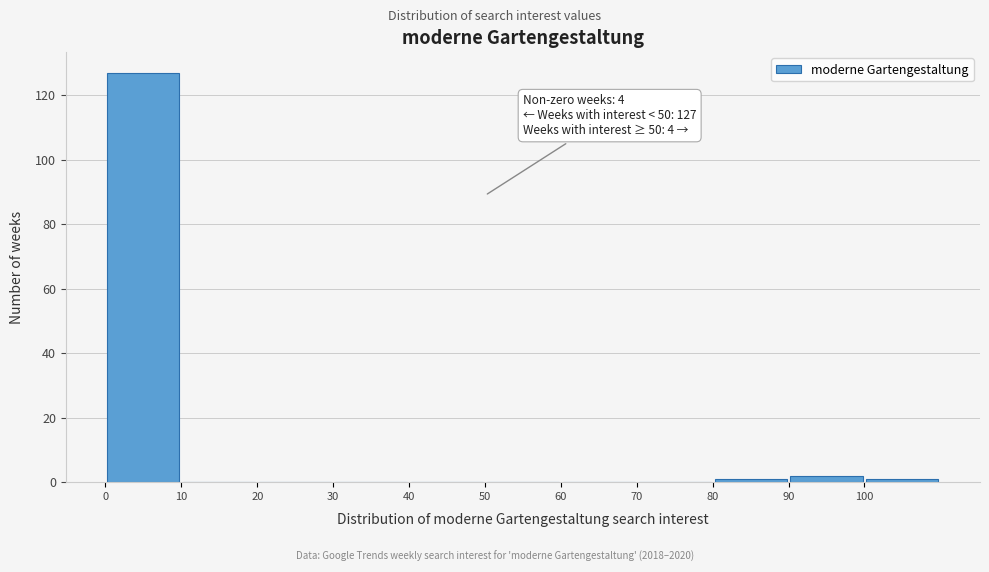

Over which range of the x-axis is the bar tallest?

0 to 10